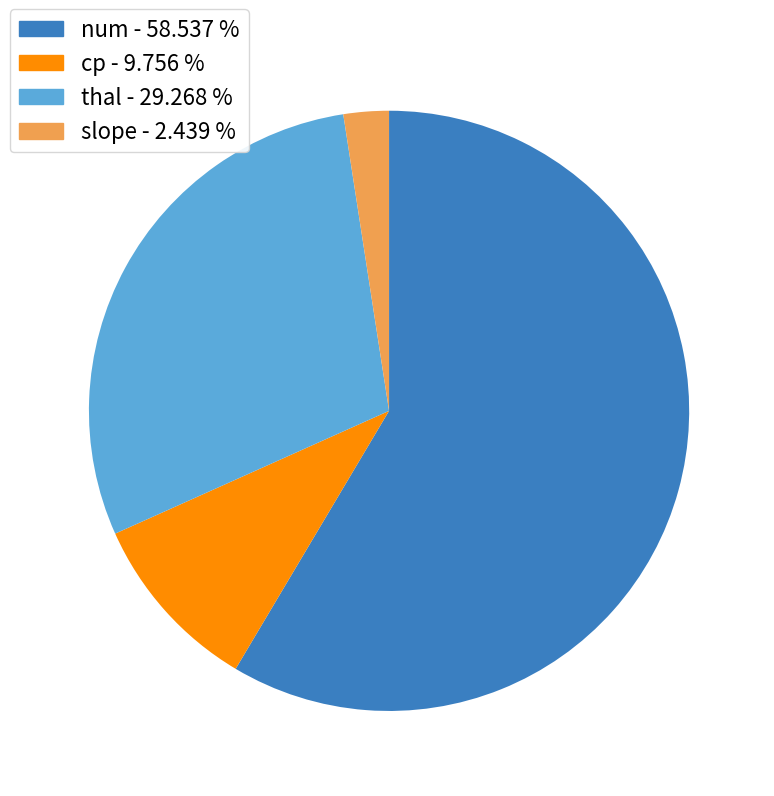

Is there any slice that represents more than half of the pie?

Yes